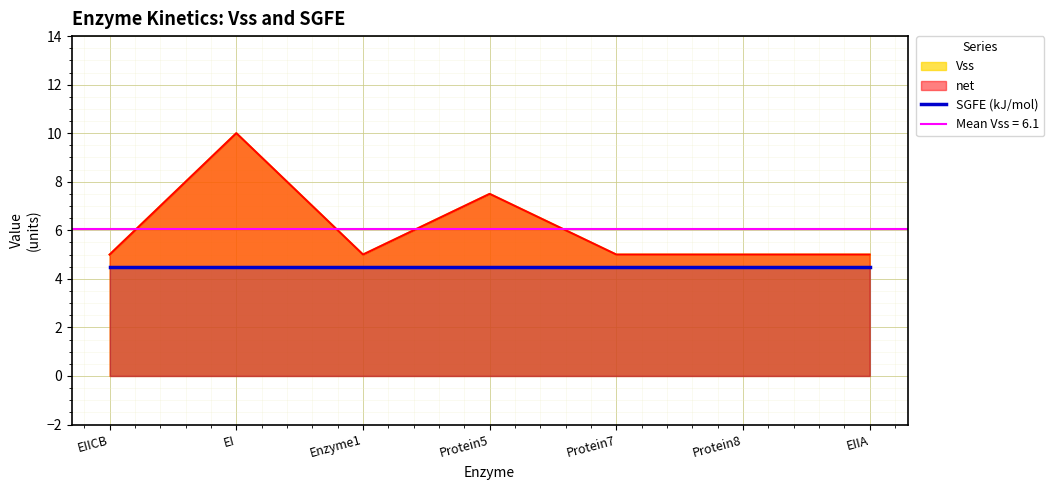

True or false: Vss and net cross at least once.

False